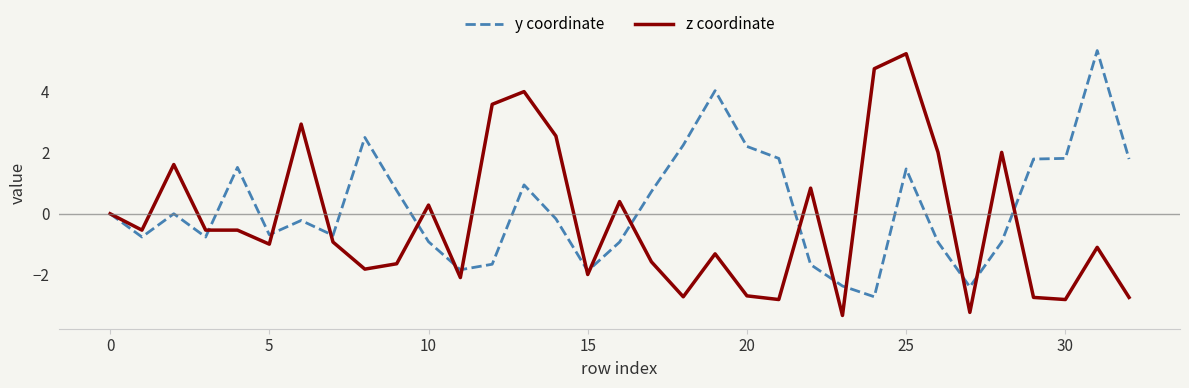

In y coordinate, how many points are higher than both neighbors (excluding endpoints)?

8